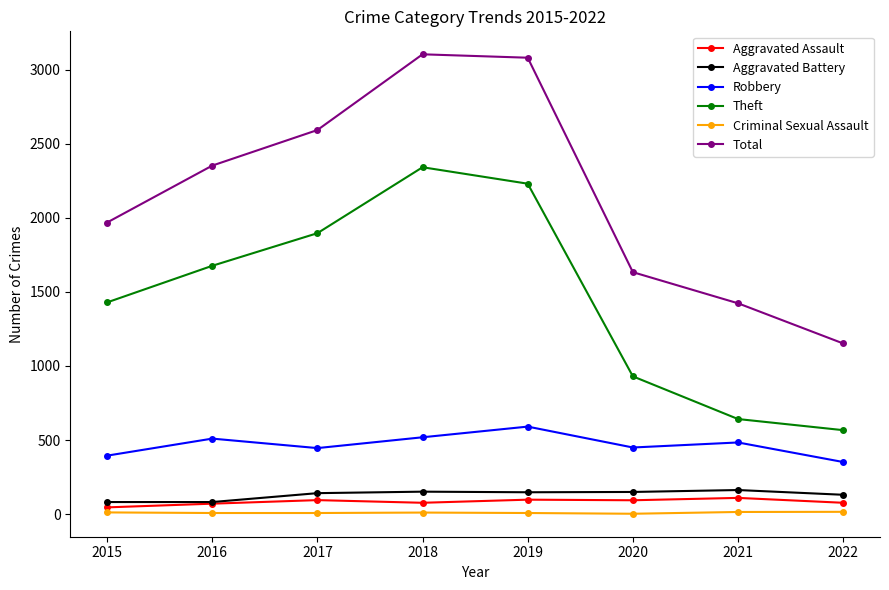

At which label does Robbery first exceed 484?

2016